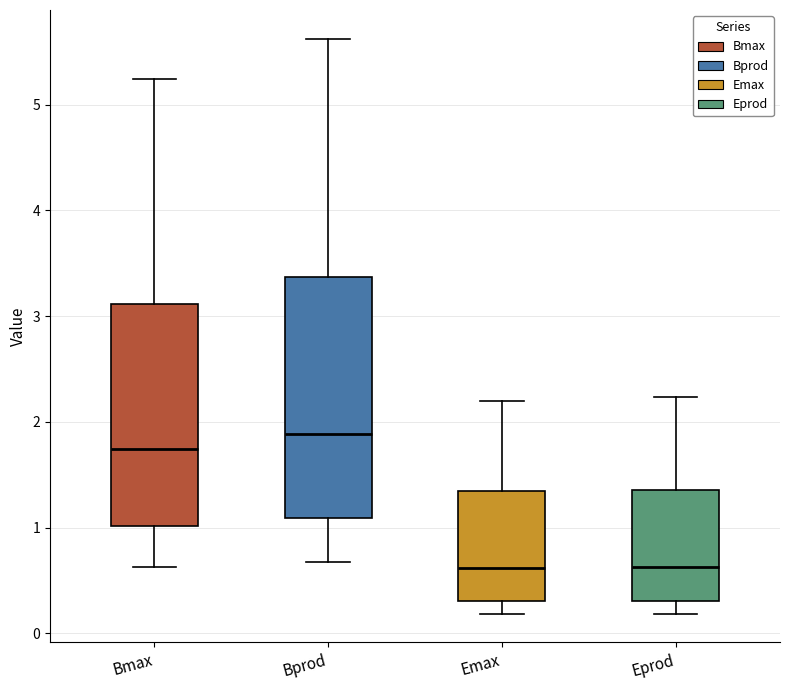

Reading left to right, read every box against the y-axis: the position of its median line, the range the box covers, and the ends of its whiskers. The values are not printed on the chart, so give them approximately, as read against the axis.

Bmax: median 1.7, box 1.0 to 3.1, whiskers 0.6 to 5.2
Bprod: median 1.9, box 1.1 to 3.4, whiskers 0.7 to 5.6
Emax: median 0.6, box 0.3 to 1.3, whiskers 0.2 to 2.2
Eprod: median 0.6, box 0.3 to 1.4, whiskers 0.2 to 2.2